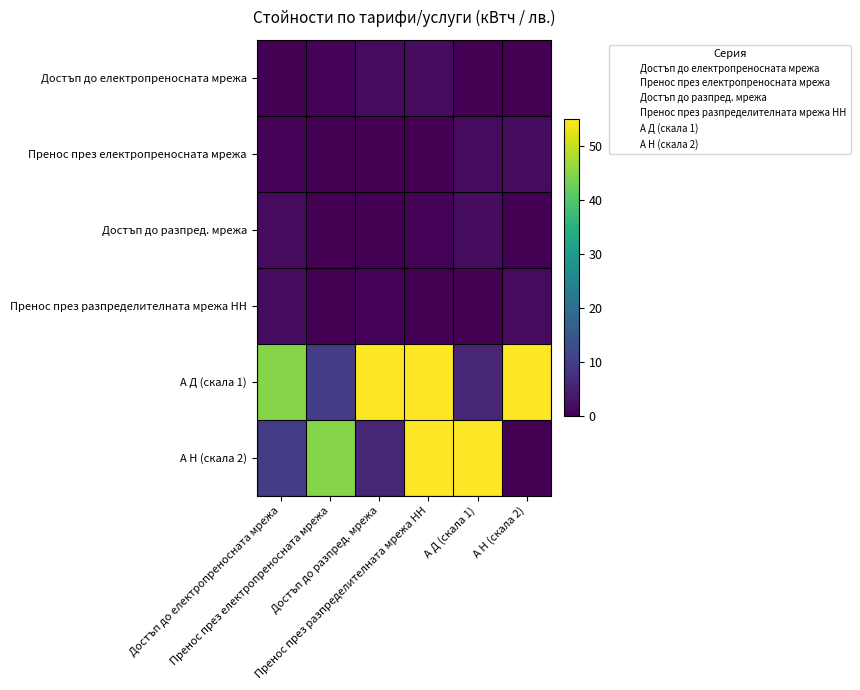

What is the total value across all series at А Н (скала 2)?

73.4